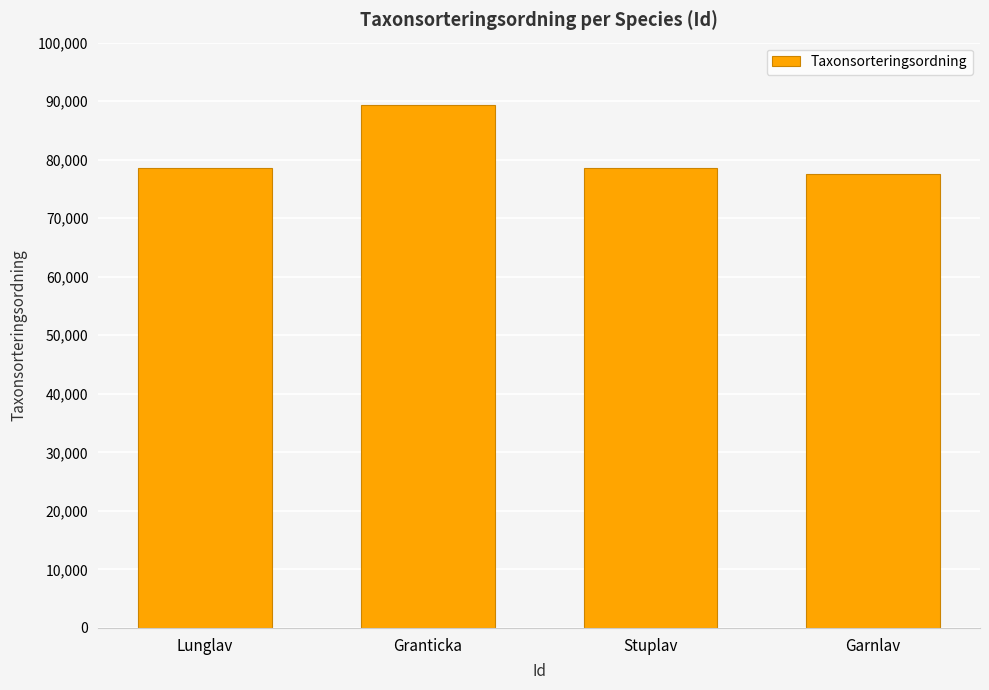

What is the difference between the values at Lunglav and Stuplav?

27